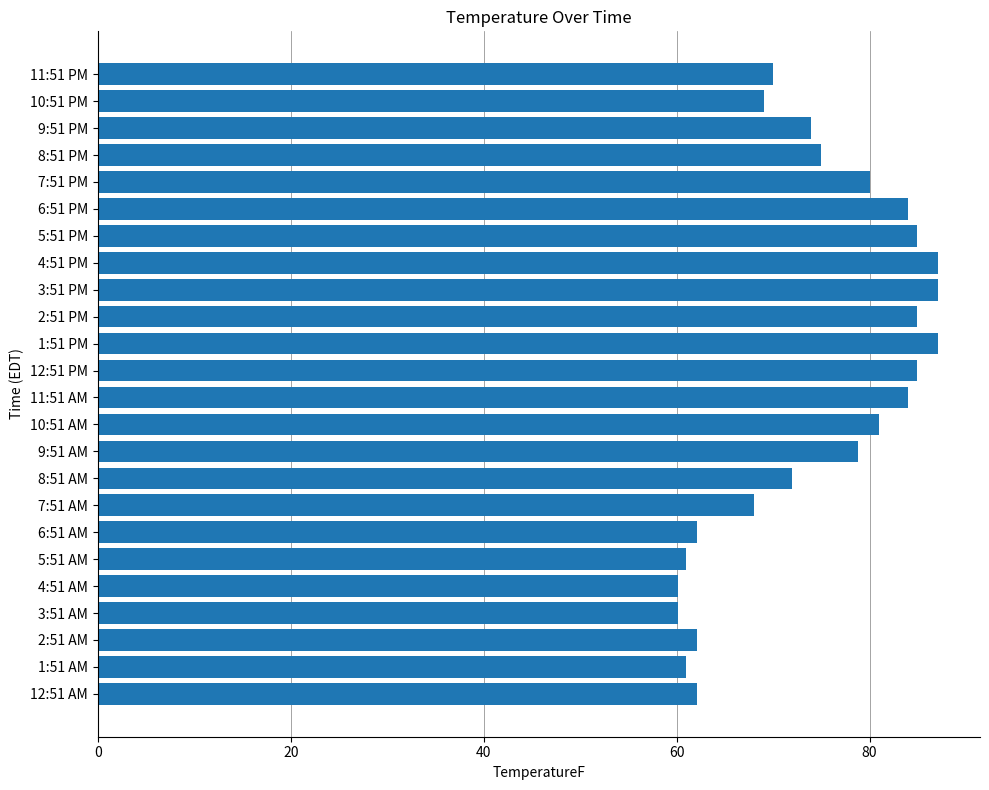

How many bars are there in total?

24